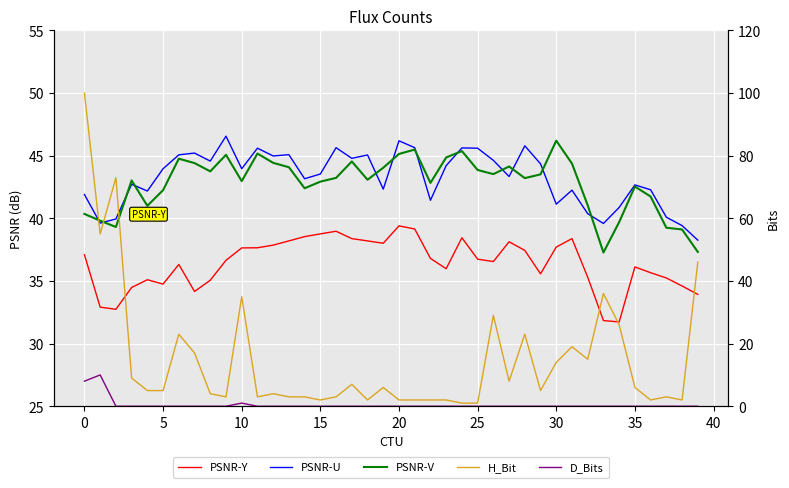

Which series has the largest range (max minus min)?

H_Bit